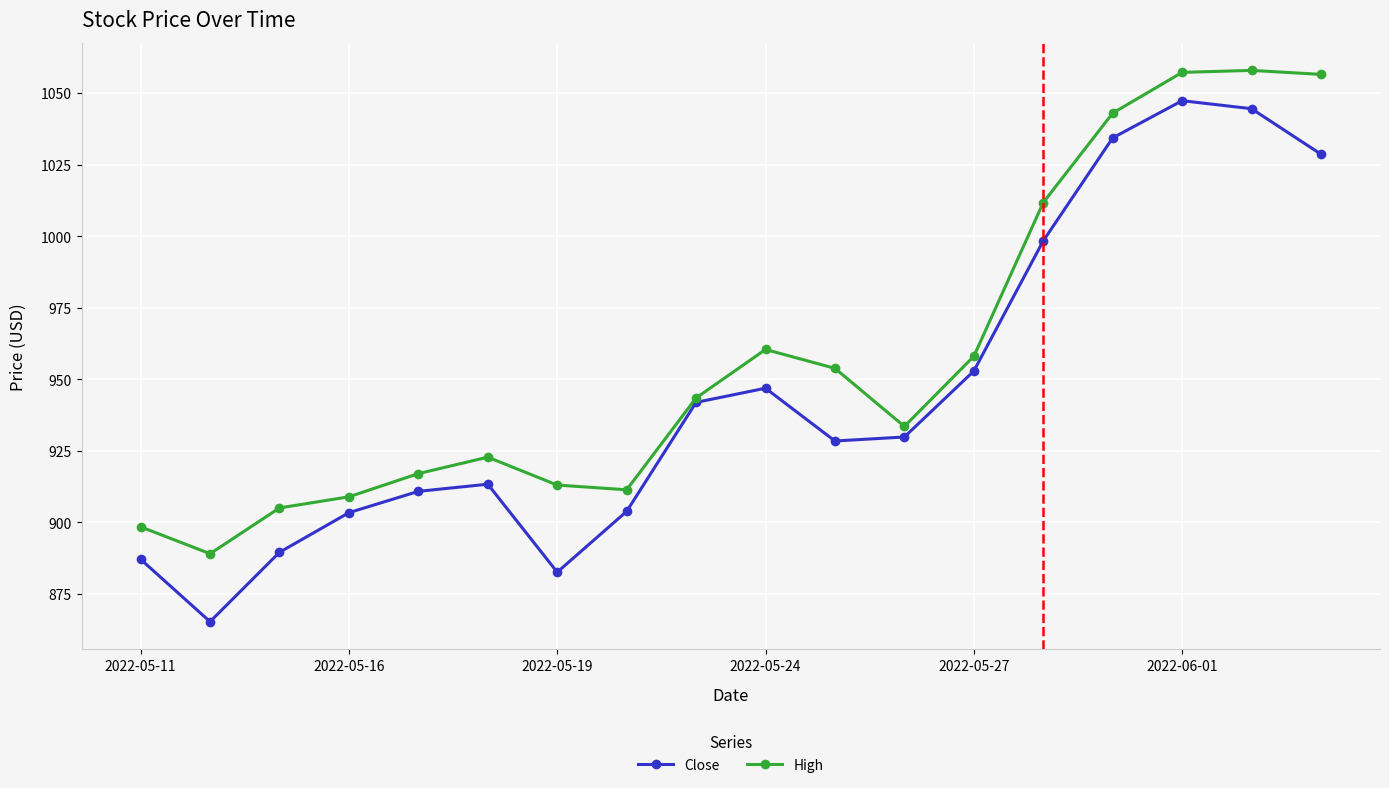

At how many categories does at least one series exceed 989?

5